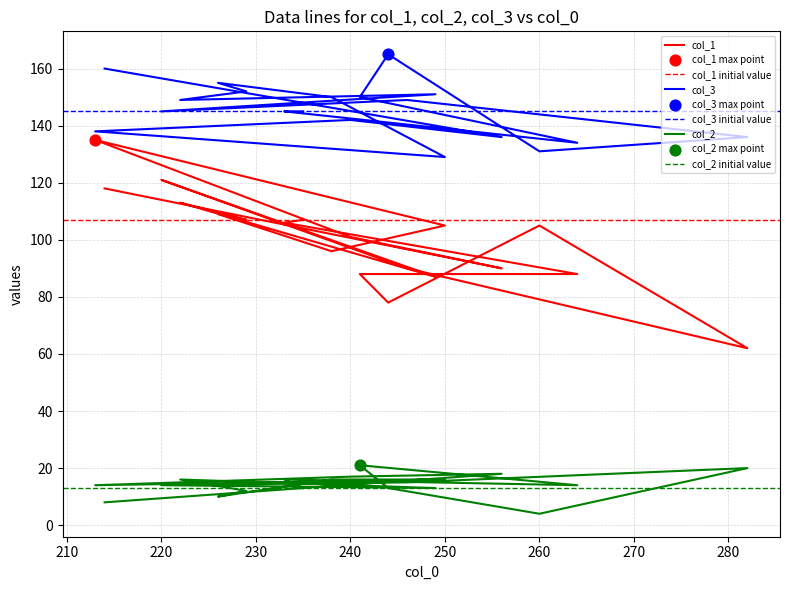

Is the value of col_1 at 15 greater than the value of col_3 at 15?

No